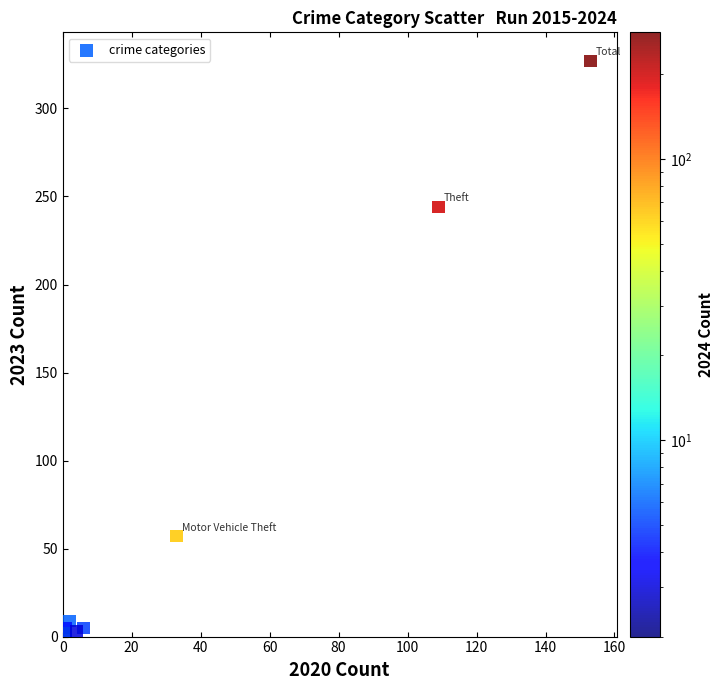

What Y value in the scatter plot is closest to 164?

244